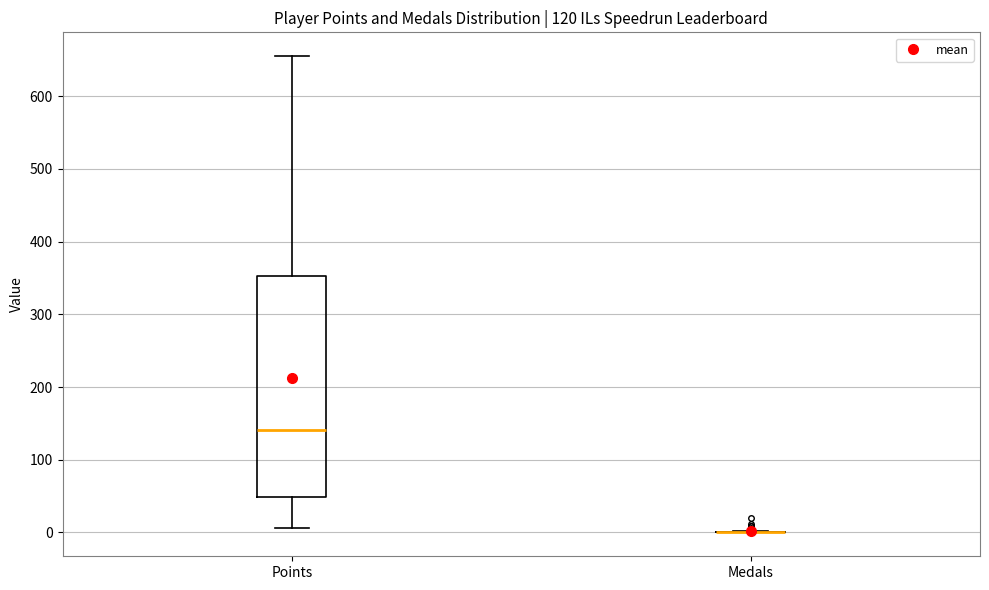

Reading left to right, read every box against the y-axis: the position of its median line, the range the box covers, and the ends of its whiskers. The values are not printed on the chart, so give them approximately, as read against the axis.

Points: median 140, box 50 to 350, whiskers 10 to 660
Medals: box collapsed to a line at 0, whiskers 0 to 0